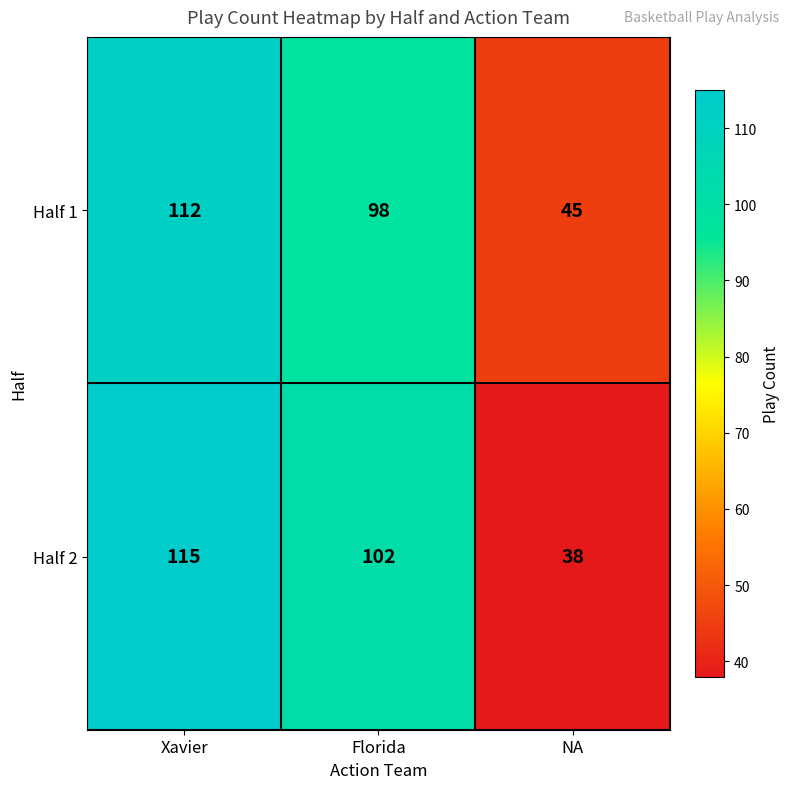

List the series in order of their peak value, highest first.

Half 2, Half 1